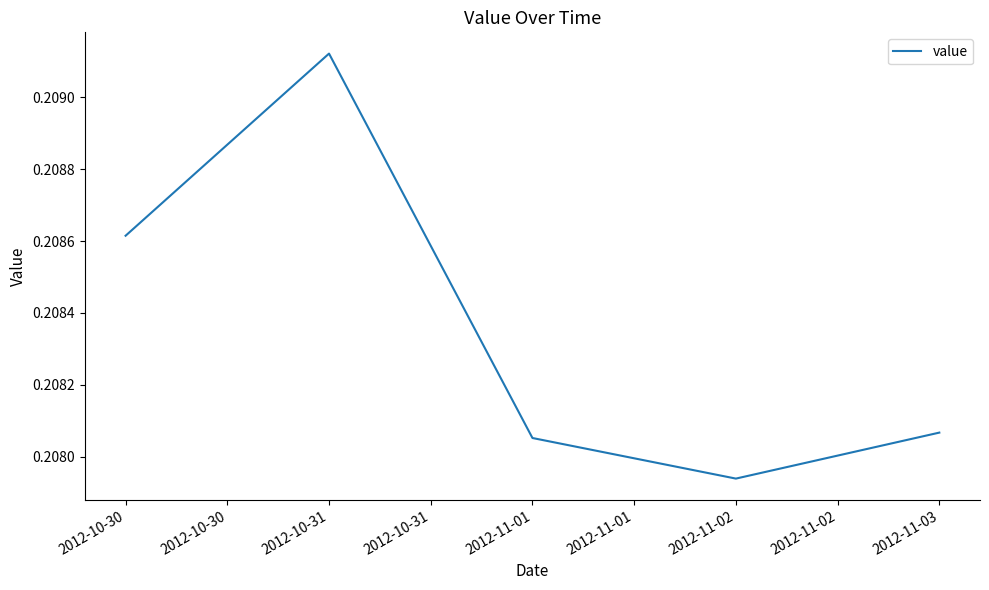

At which category does the chart reach its minimum across all series?

2012-11-02